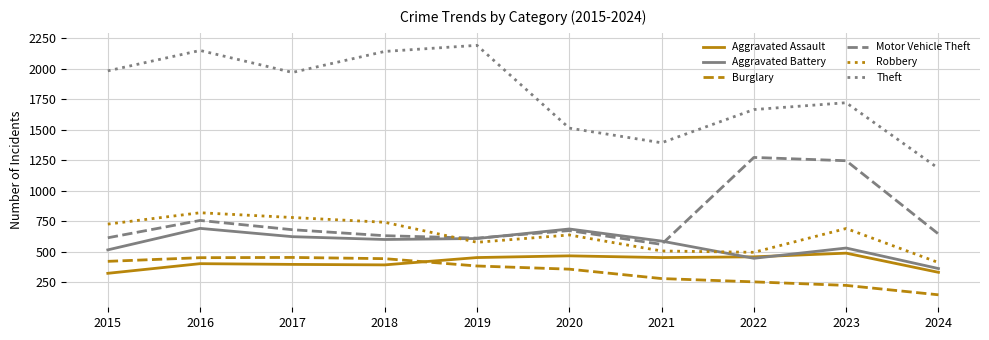

Is it true that Aggravated Battery equals 446 at 2022?

True